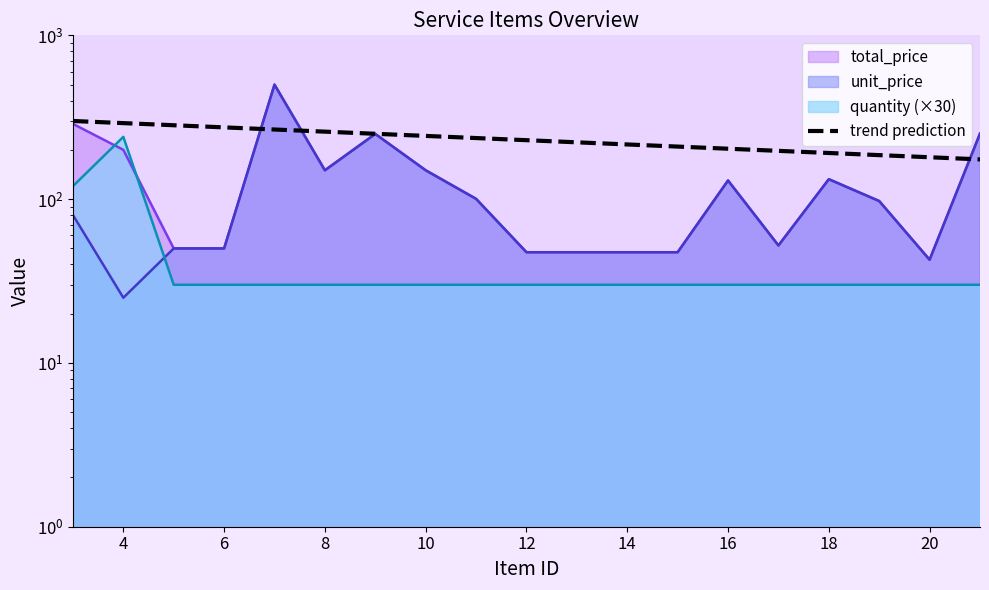

Which series changed the most between 5 and 6?

unit_price